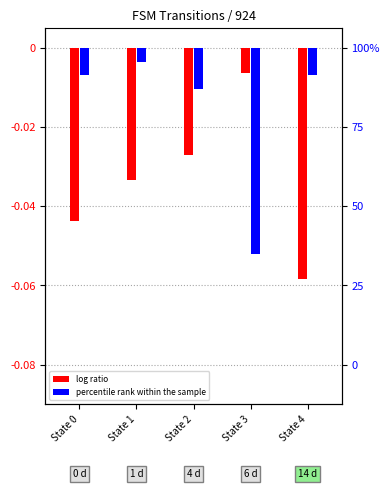

What are all the series names shown in the legend?

log ratio, percentile rank within the sample